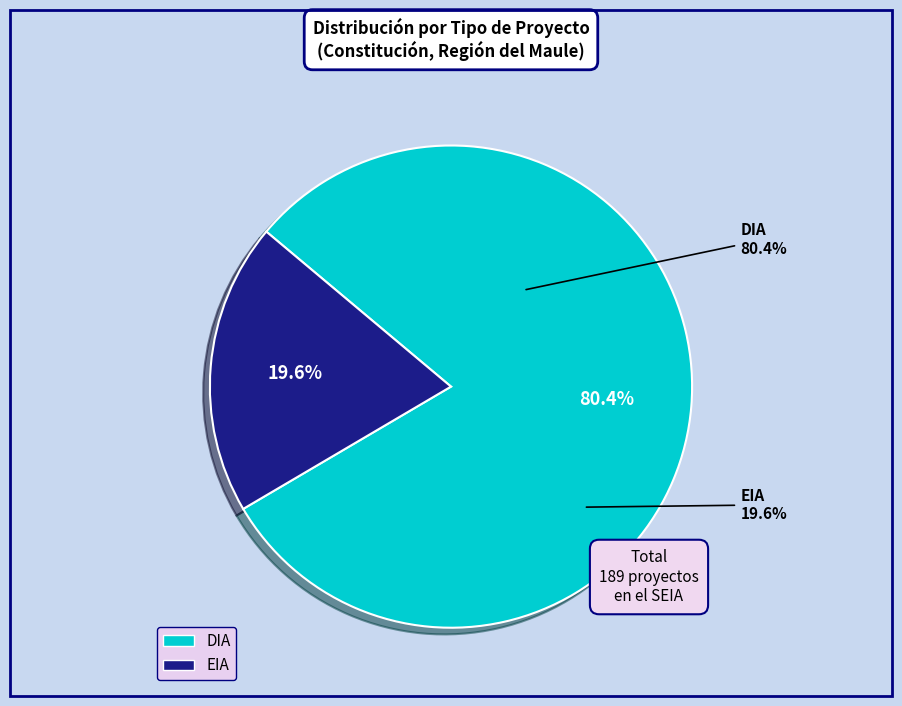

What percentage is the DIA slice, to the nearest percent?

80%